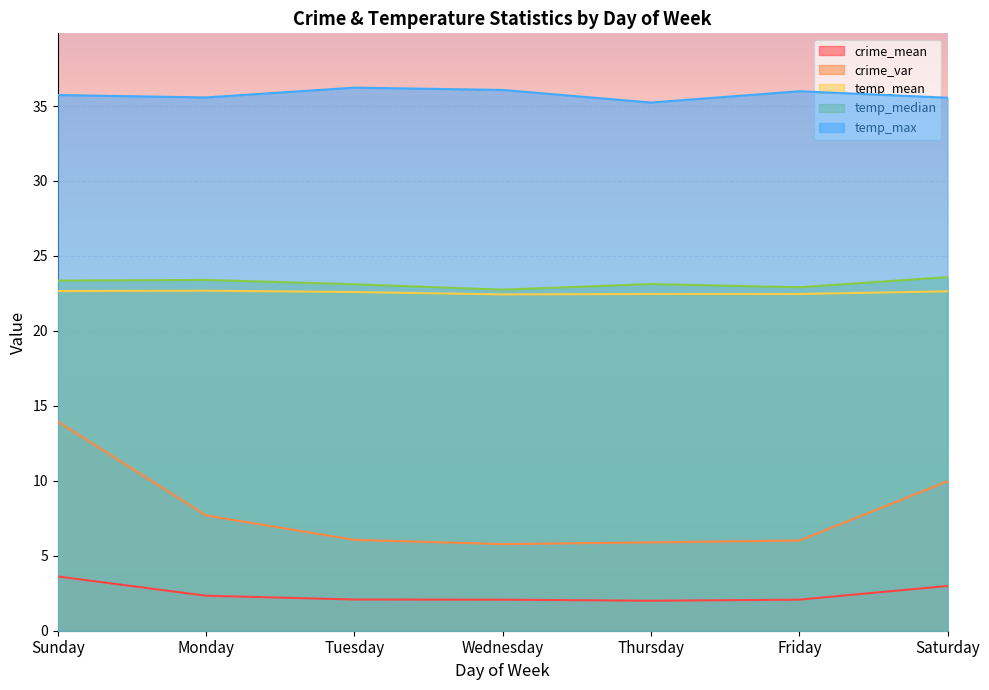

How many data points does each series have?

7